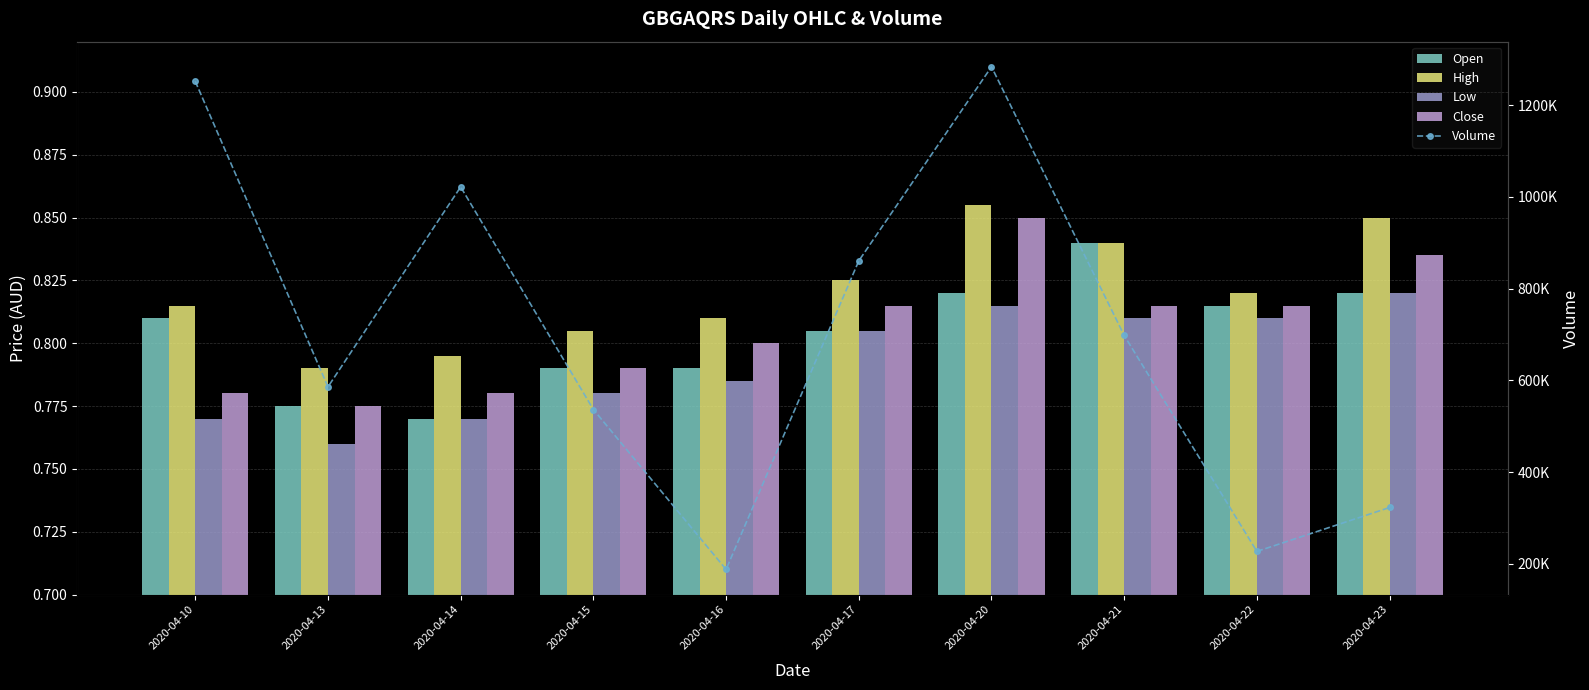

What is the spread (max minus min) of values at 2020-04-15?

536399.2